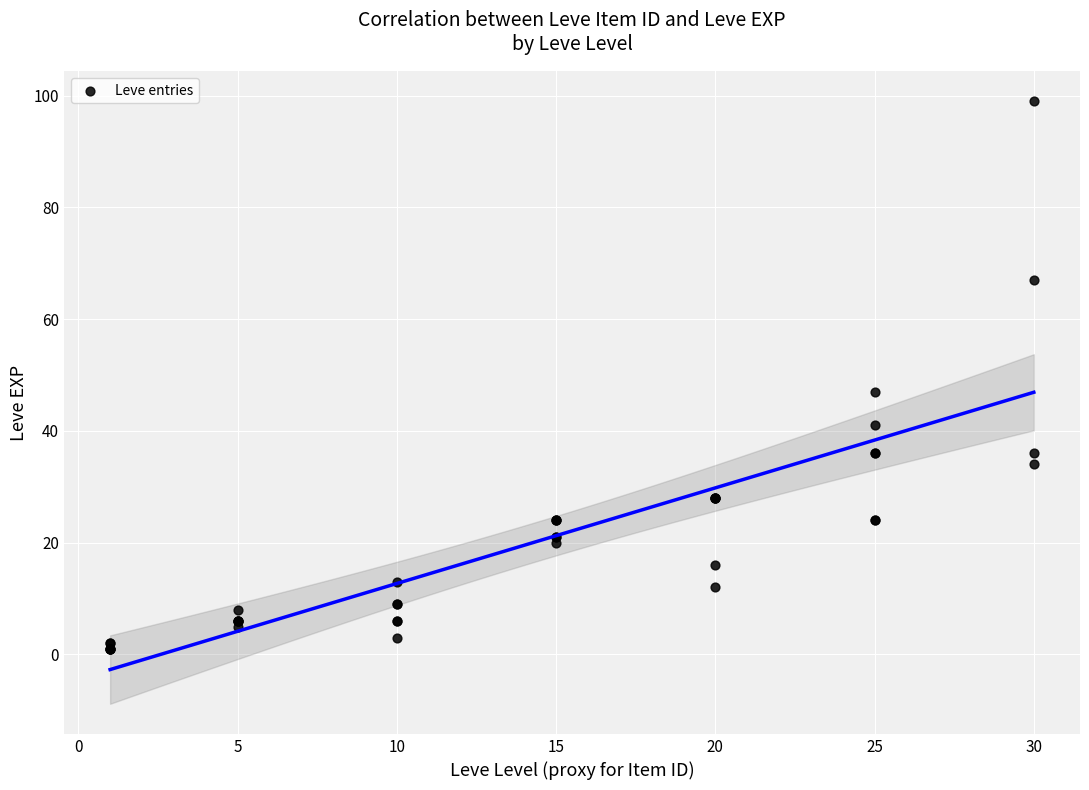

What Y value in the scatter plot is closest to 50?

47